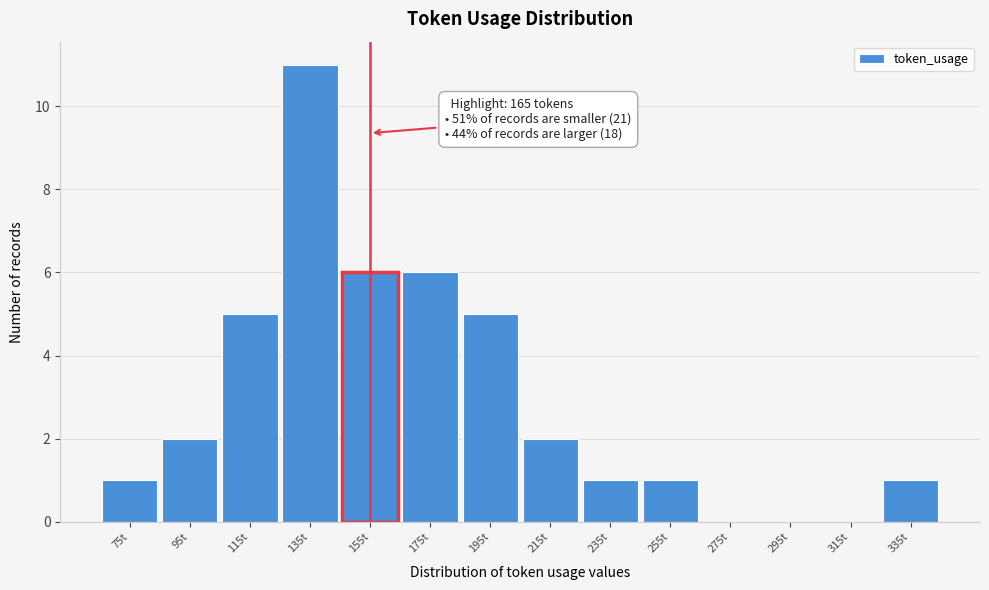

Reading left to right, extract all data points from this chart.

75t=1	95t=2	115t=5	135t=11	155t=6	175t=6	195t=5	215t=2	235t=1	255t=1	275t=0	295t=0	315t=0	335t=1